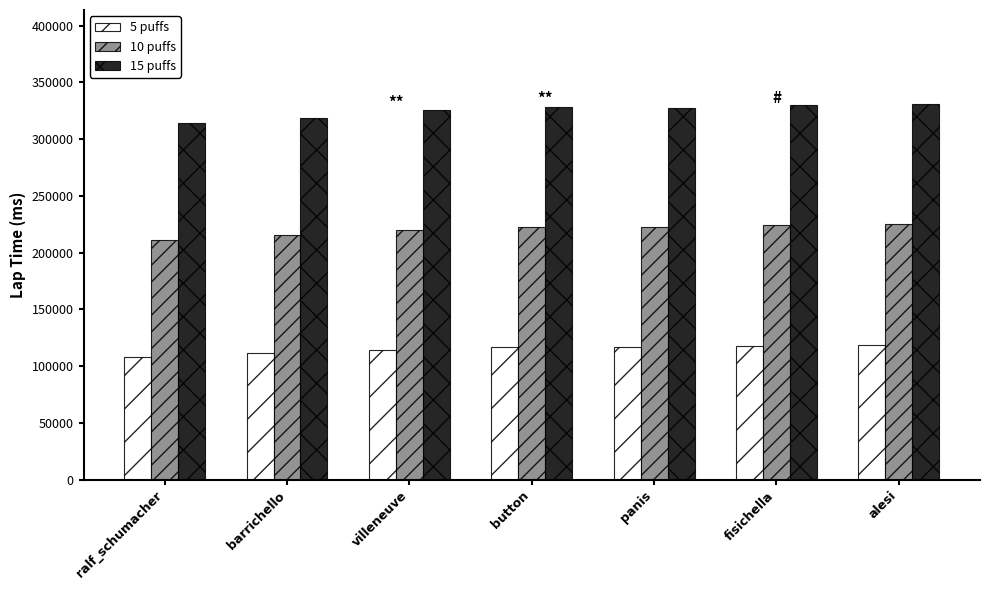

Which series has the largest range (max minus min)?

15 puffs